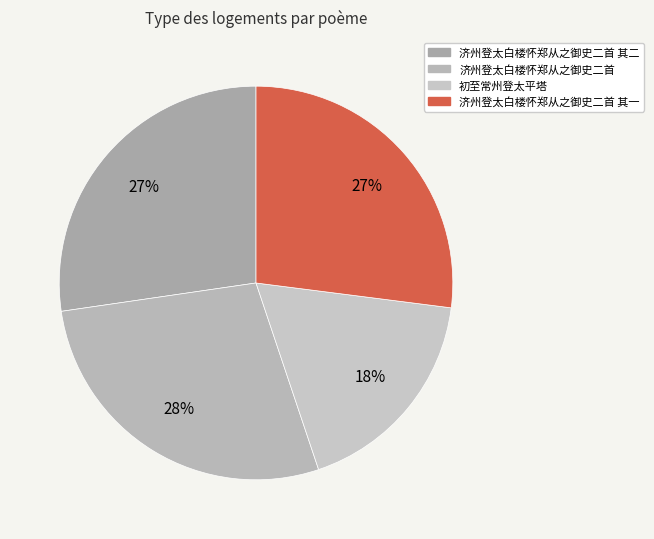

How many segments does this pie chart have?

4